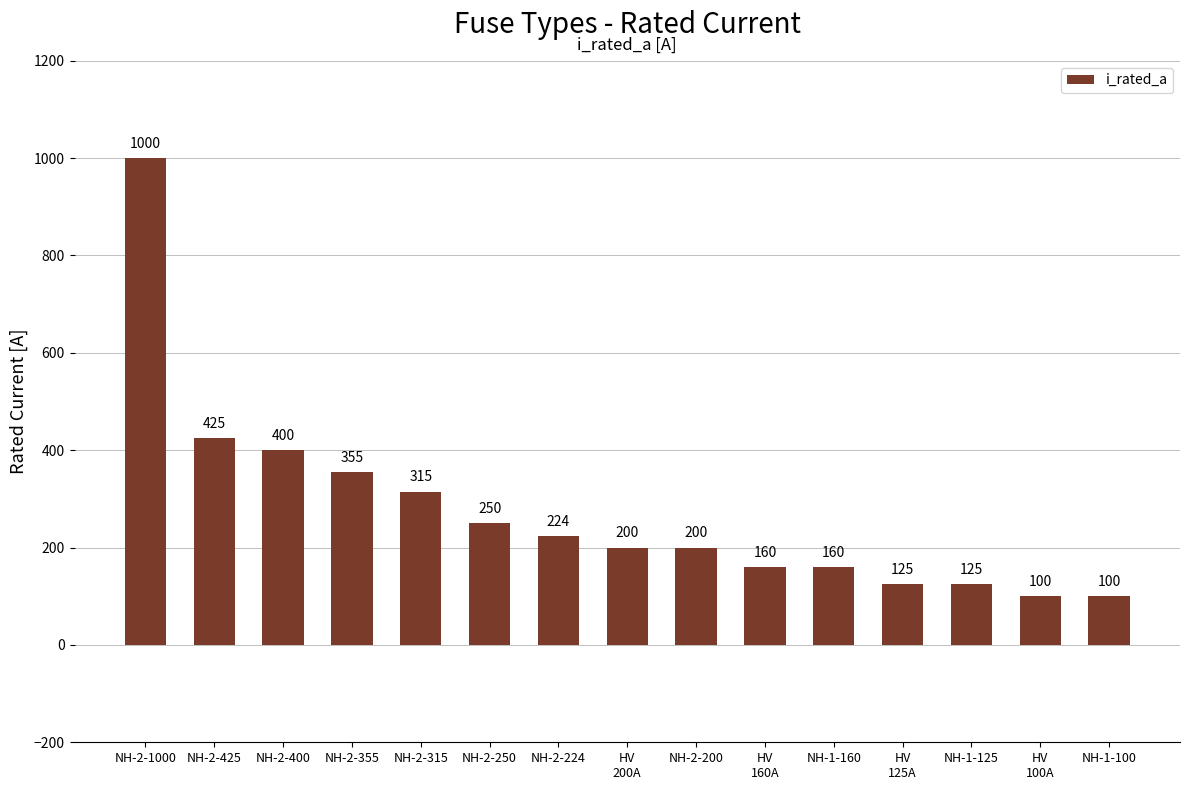

True or false: the data shows 425 at NH-2-425.

True